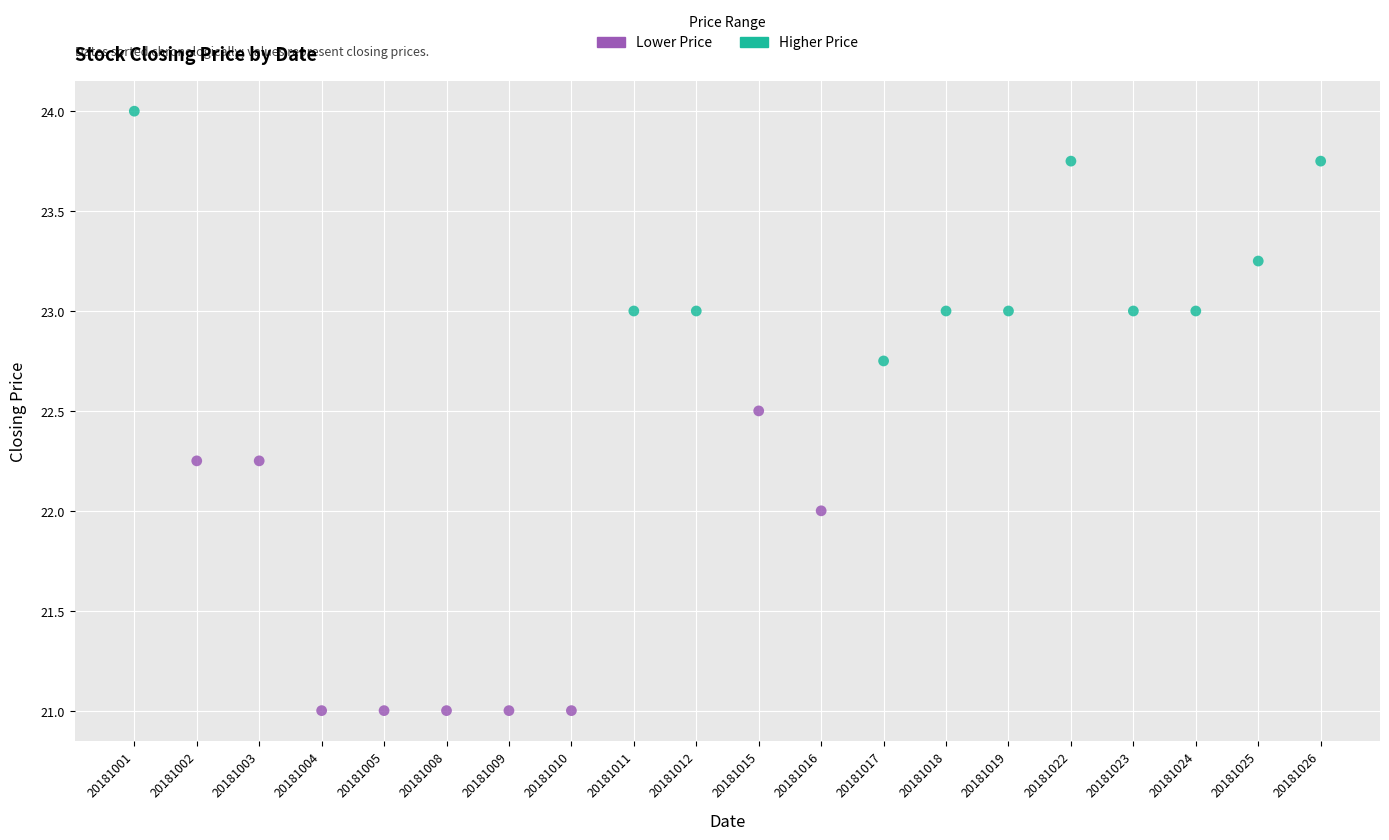

Which series has the largest Y range (max minus min)?

Lower Price